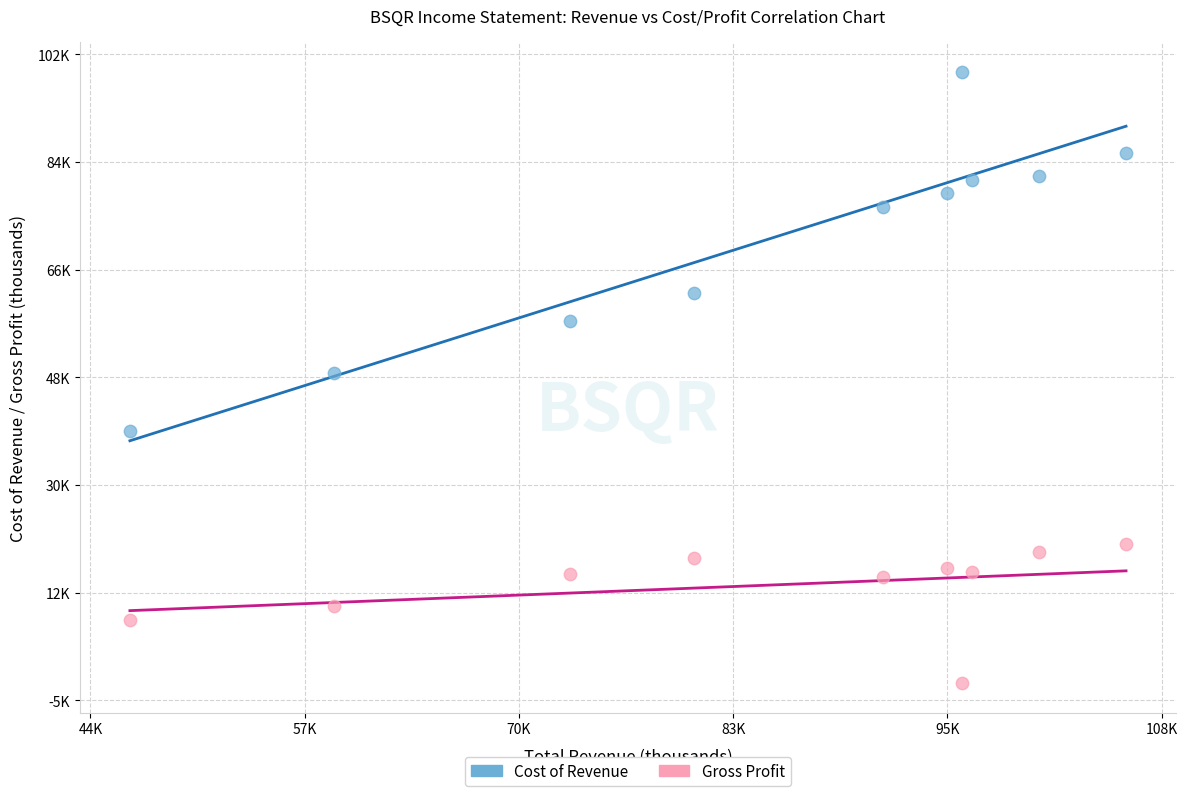

Which series contains the highest Y value?

Cost of Revenue